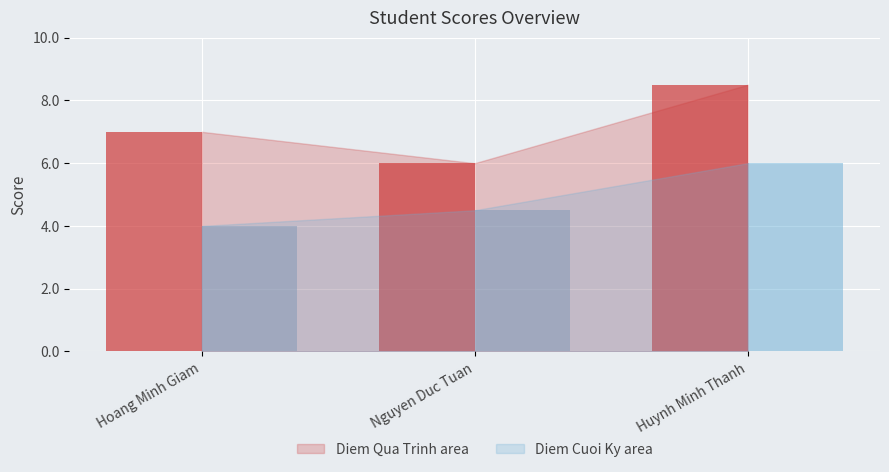

What is the label of the 2nd bar from the left?

Nguyen Duc Tuan